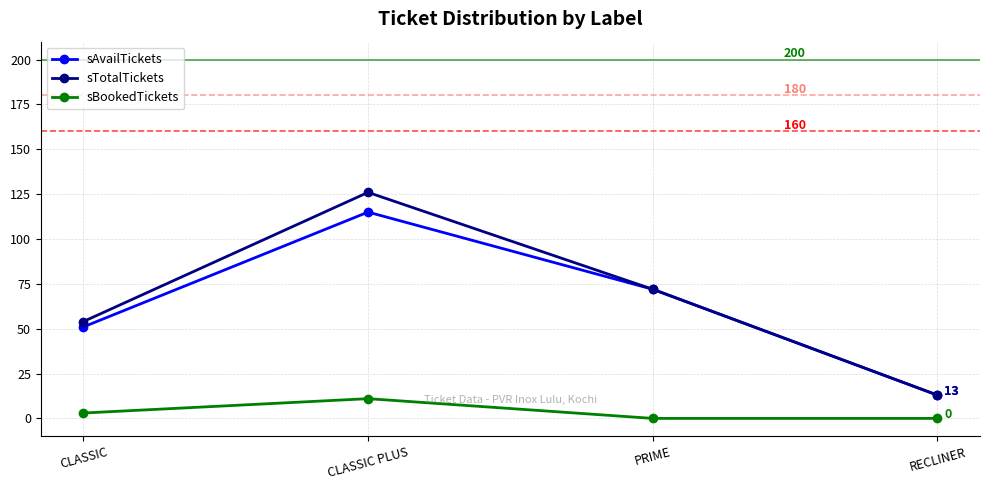

Reading left to right, list all the values displayed in this chart.

sAvailTickets: 51	115	72	13
sTotalTickets: 54	126	72	13
sBookedTickets: 3	11	0	0